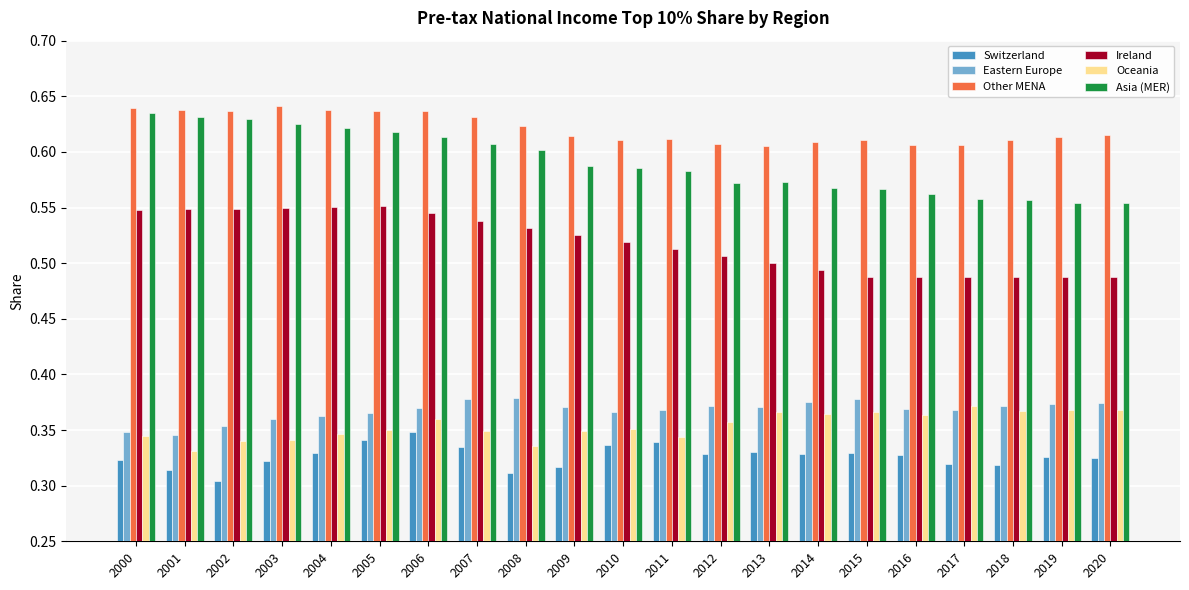

At which label does Oceania reach its minimum?

2001